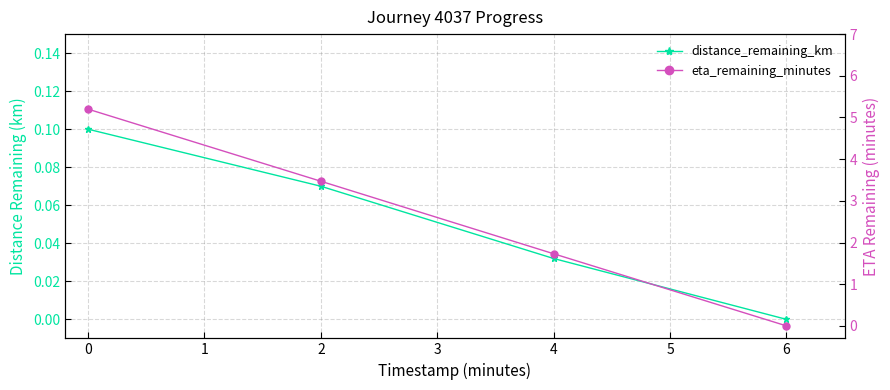

How many data points does each series have?

4